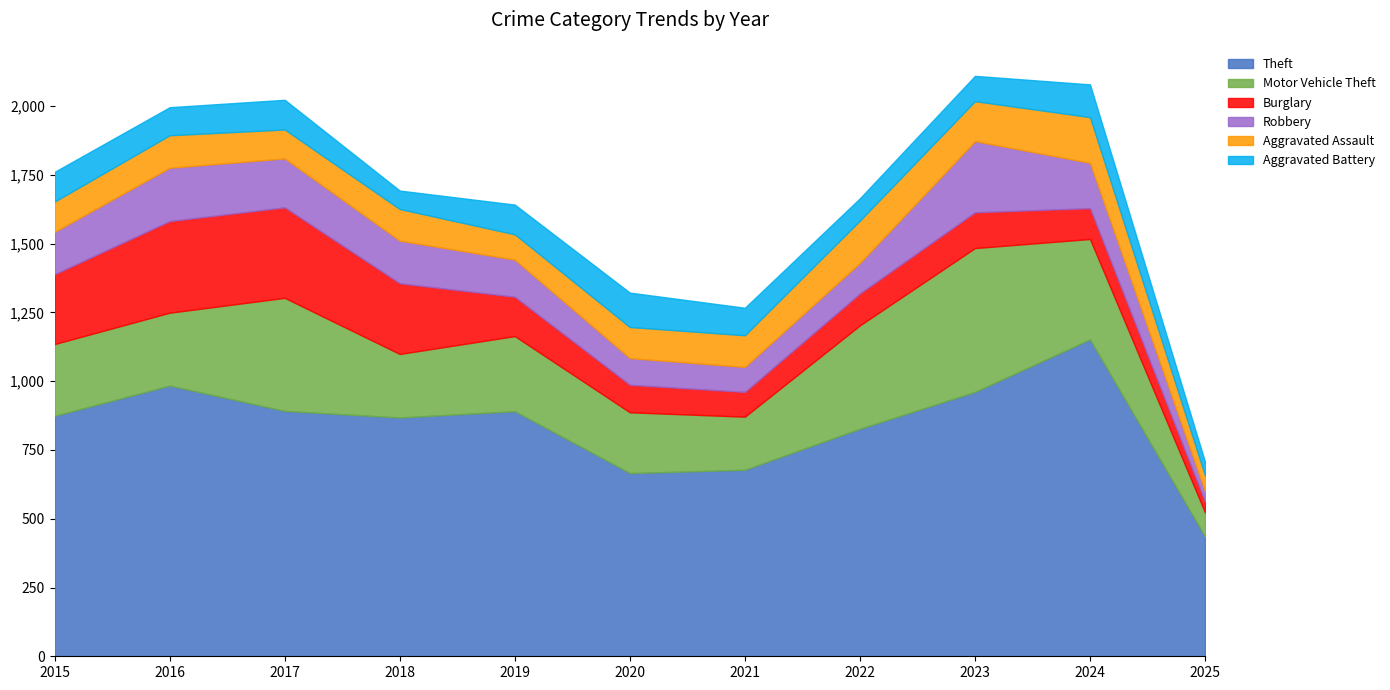

What is the difference between the Aggravated Assault values at 2021 and 2017?

10